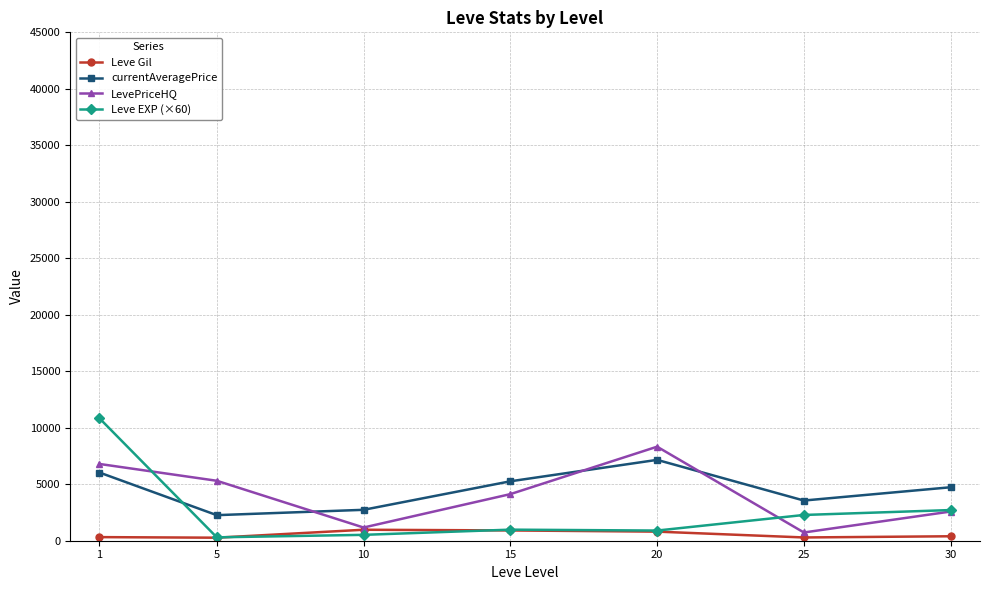

What is the spread (max minus min) of values at 30?

4338.5